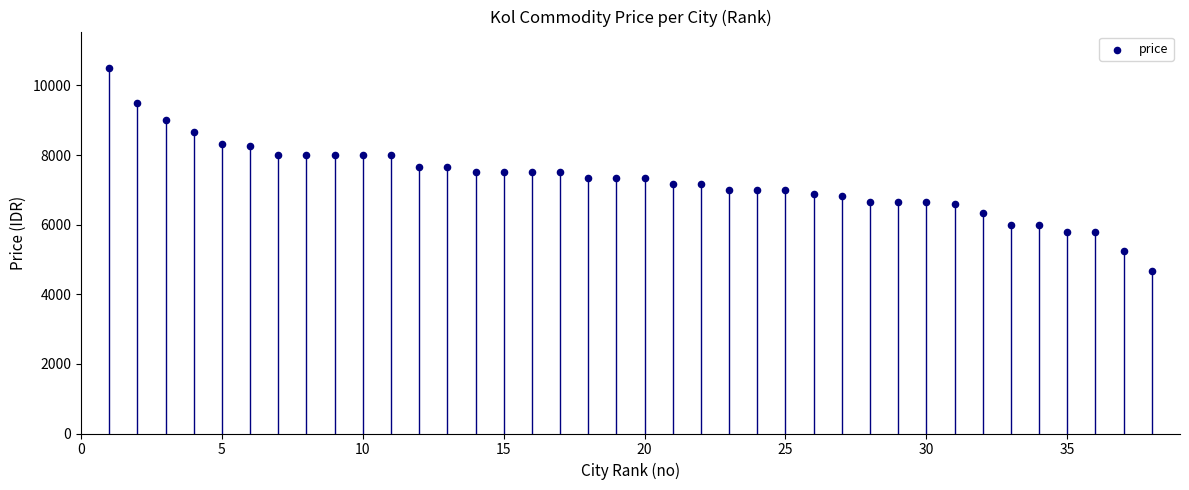

What is the range of X values (max minus min)?

37